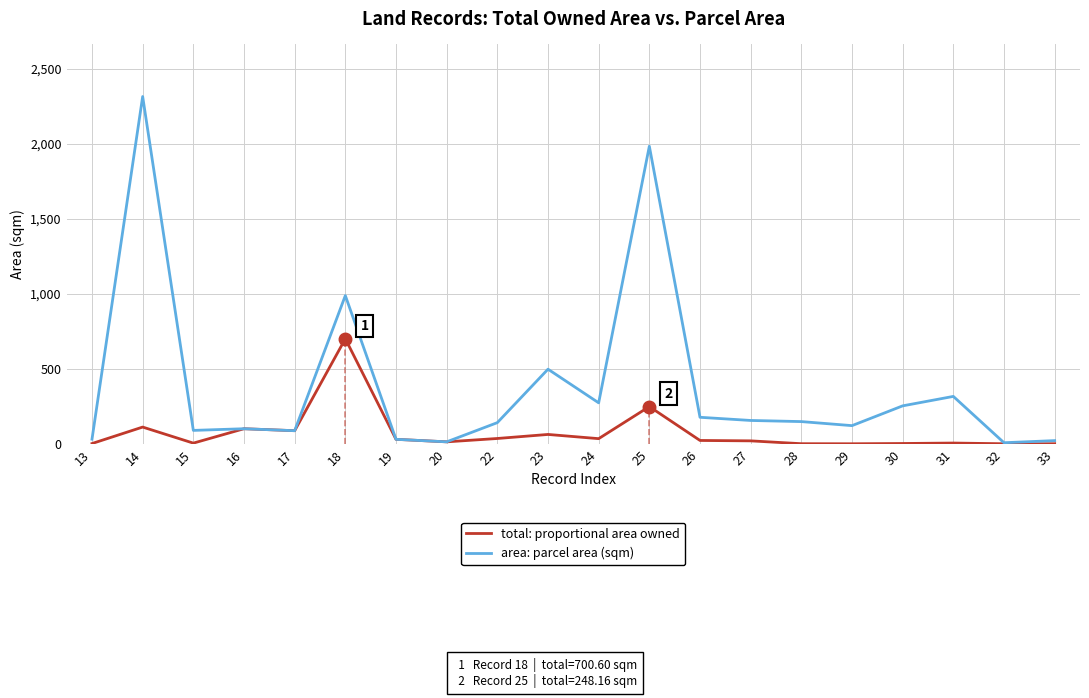

What is the highest value of the area: parcel area (sqm) series?

2316.8